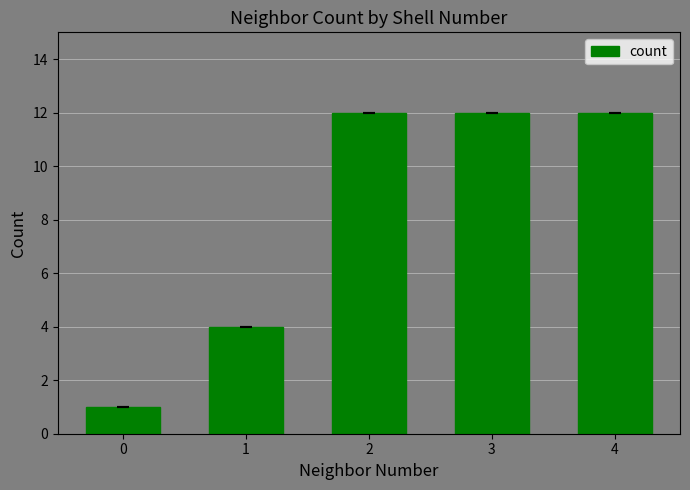

What is the change in value from 0 to 4?

+11